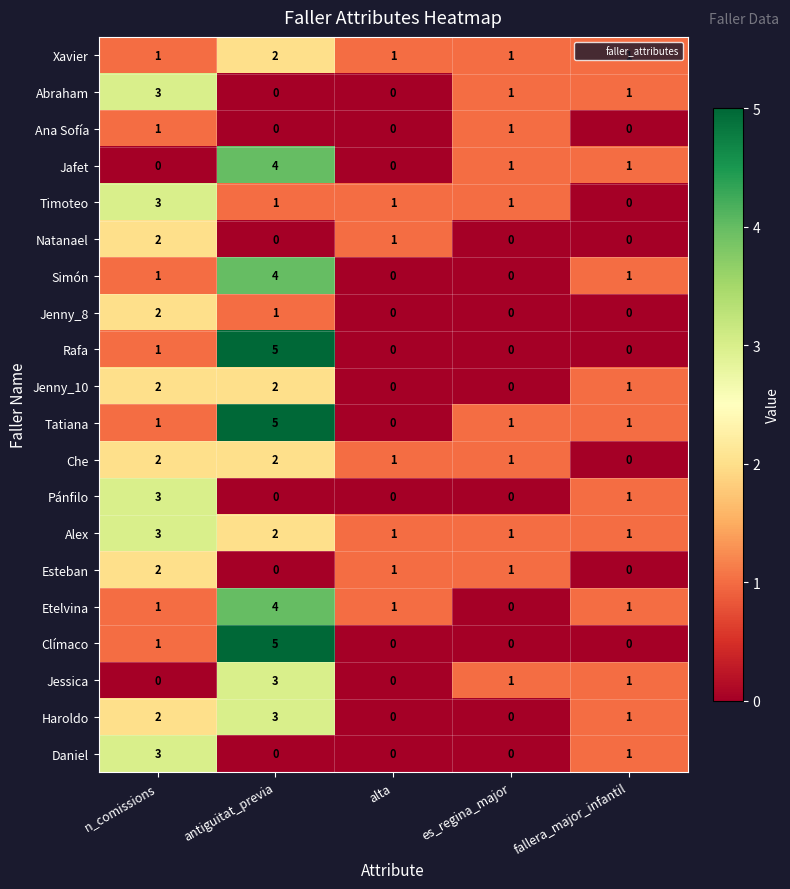

Count the number of categories in the chart.

5